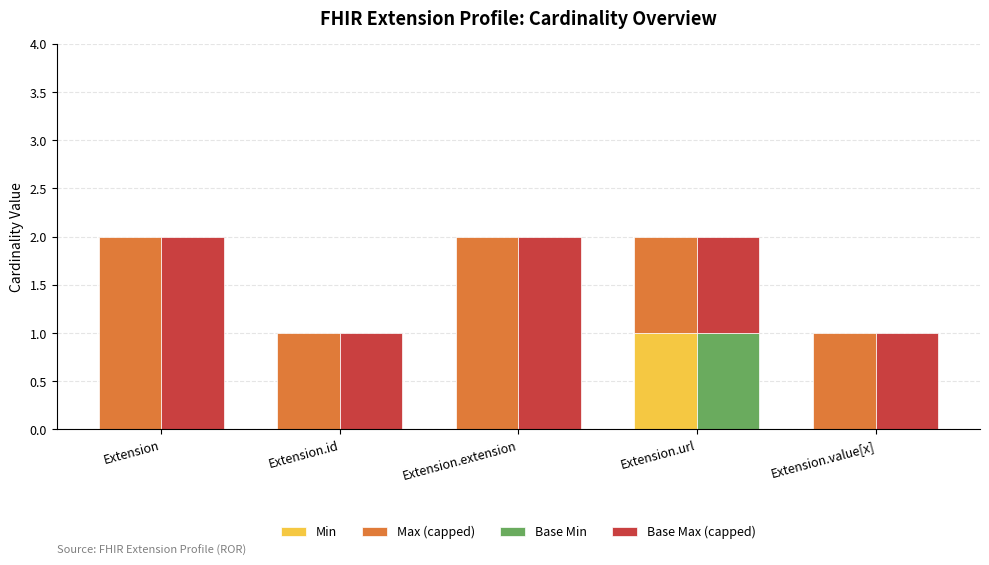

What is the highest value of the Base Max (capped) series?

2